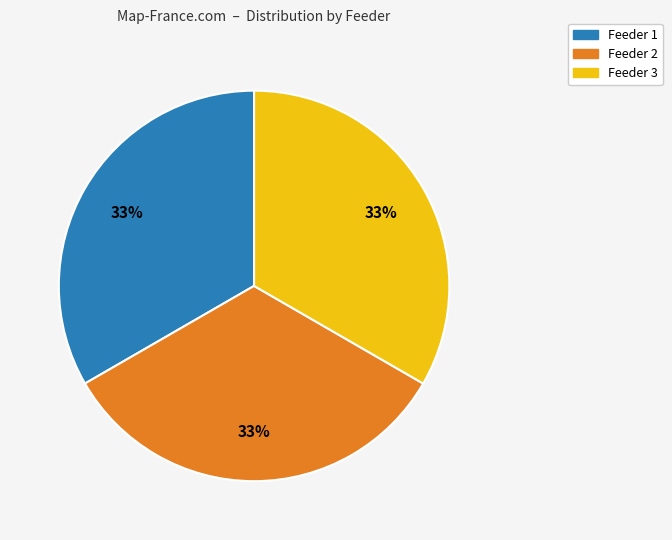

Does any single category account for the majority?

No